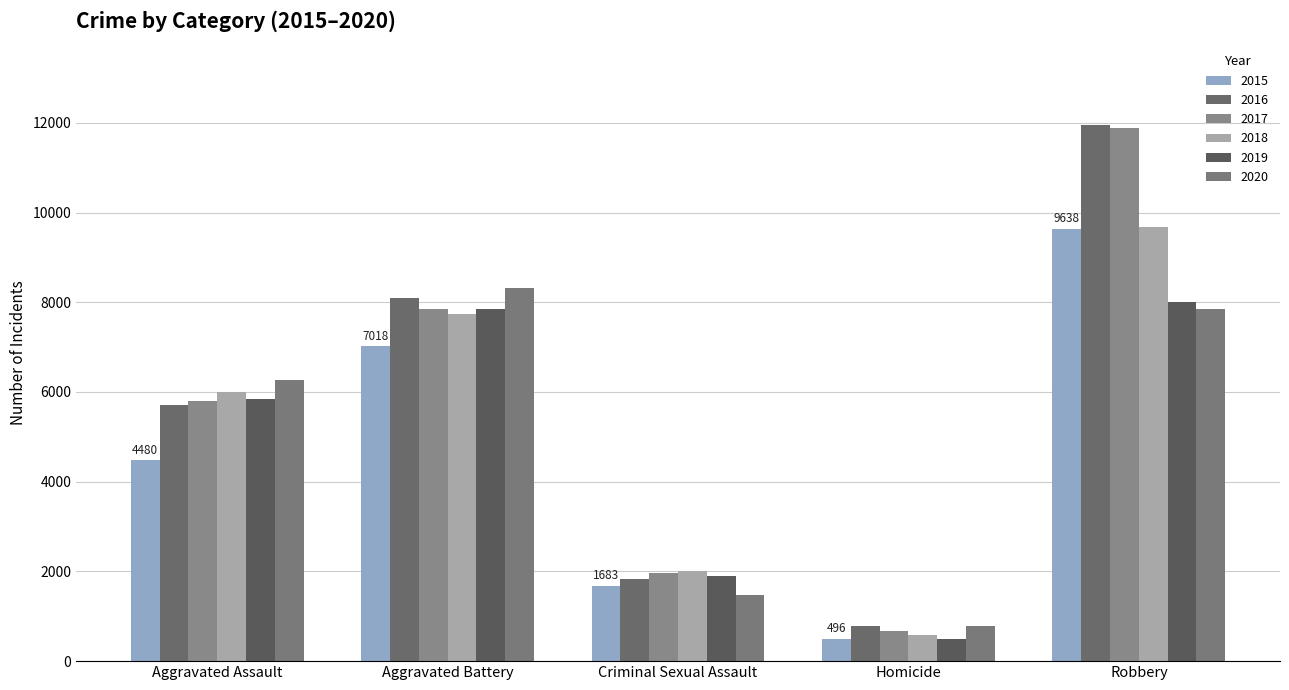

What is the total value across all series at Robbery?

59009